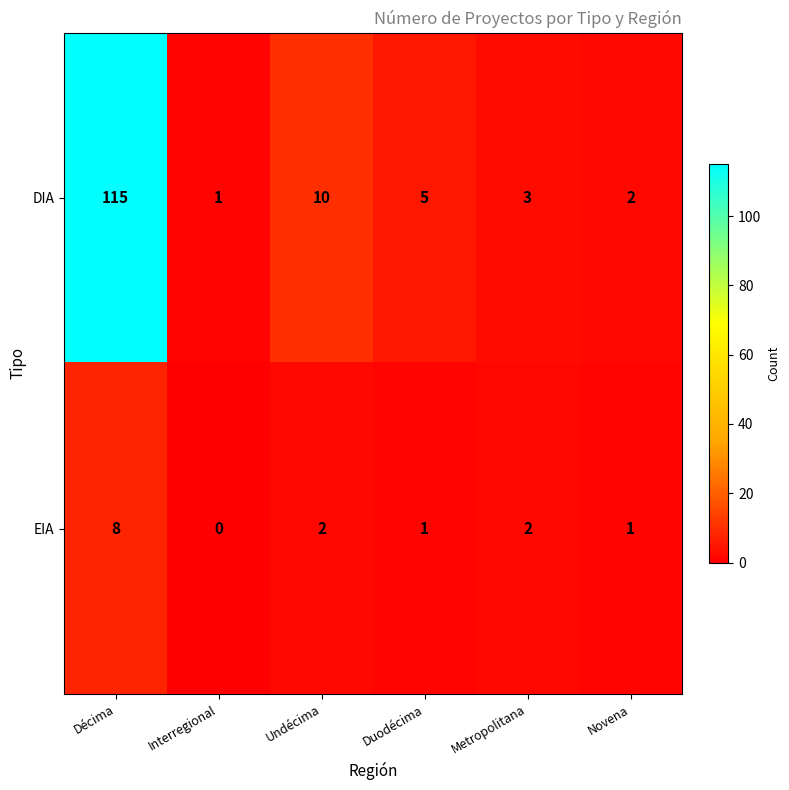

Where is DIA nearest to the value 58?

Undécima